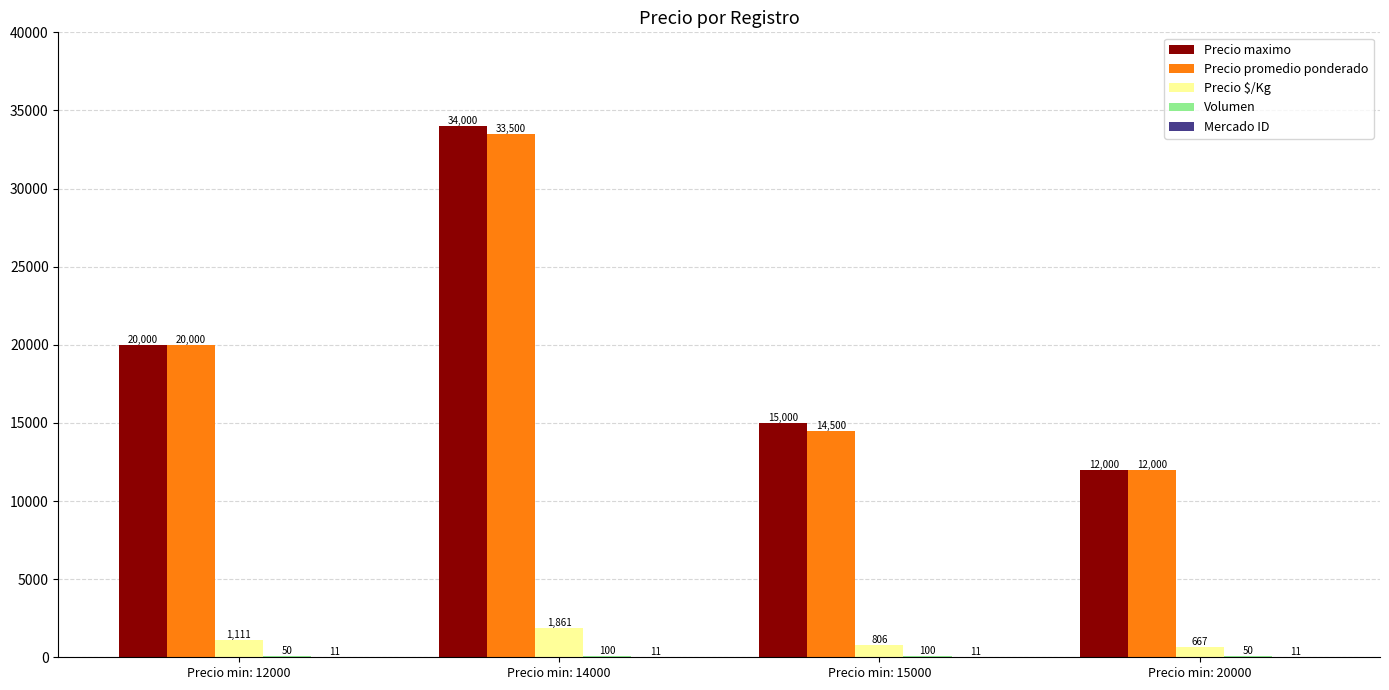

What is the approximate value of Precio maximo at Precio min: 15000, to the nearest 10?

15000